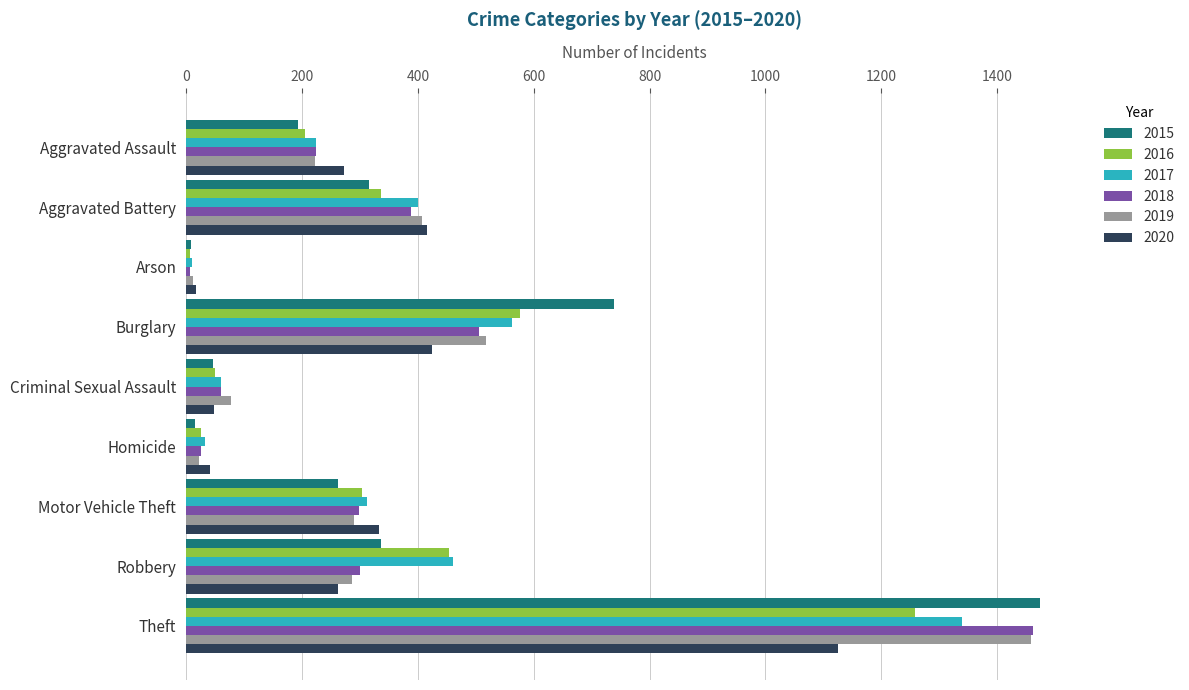

What is the spread (max minus min) of values at Arson?

10